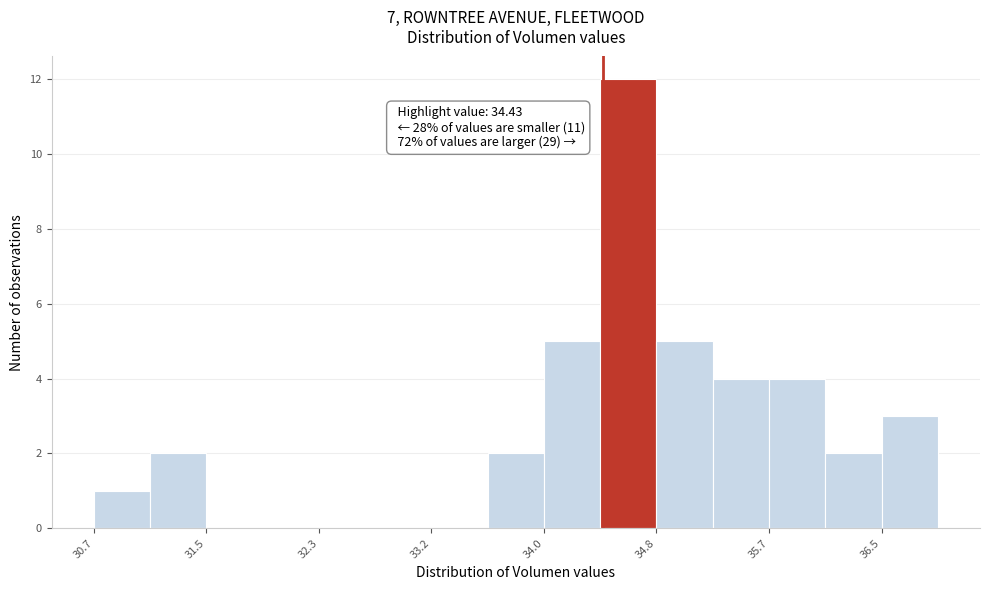

Over which range of the x-axis is the bar tallest?

34.4 to 34.8